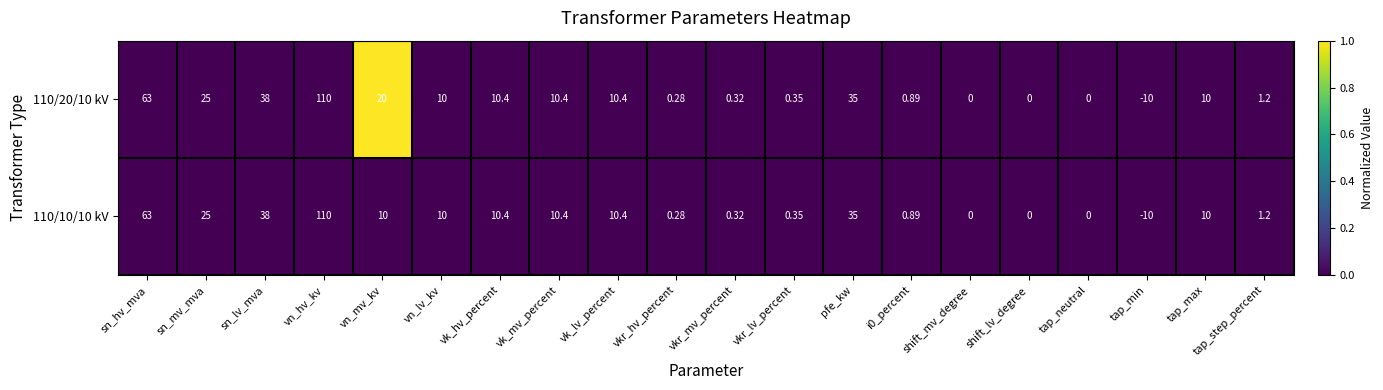

Which category has the highest value across all series?

vn_hv_kv